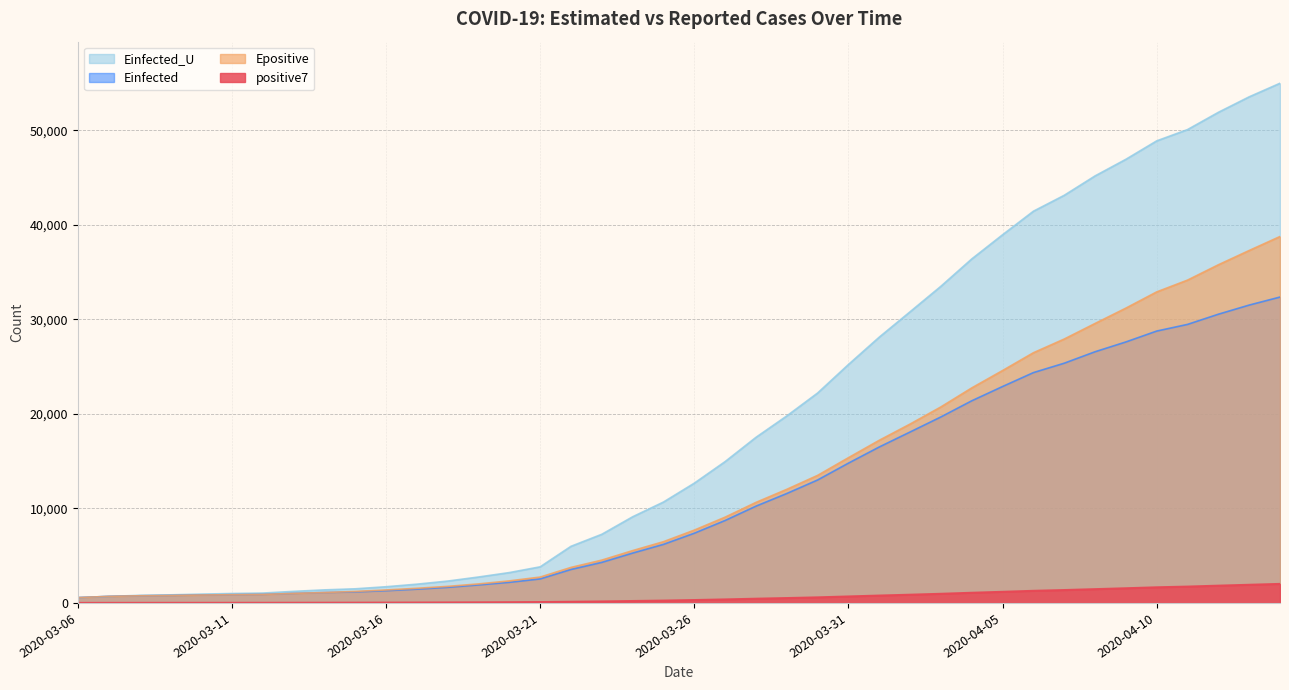

True or false: positive7 has a value of 90.1 at 2020-03-21.

True